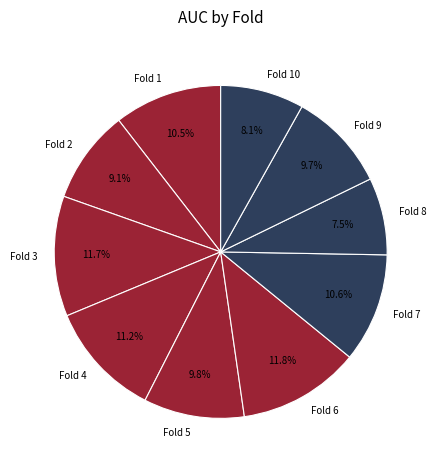

To the nearest percent, what is the difference between the Fold 5 and Fold 4 slice percentages?

1%